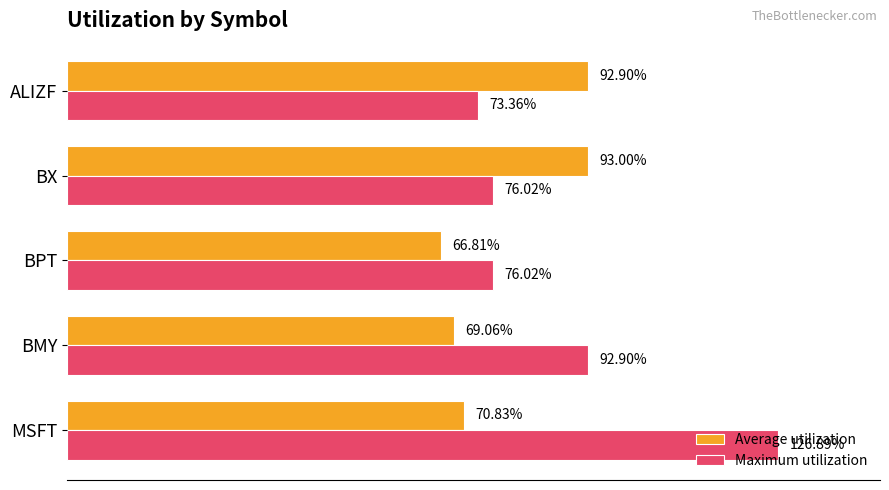

What is the value of the Average utilization bar at the 3rd from the left?

0.7